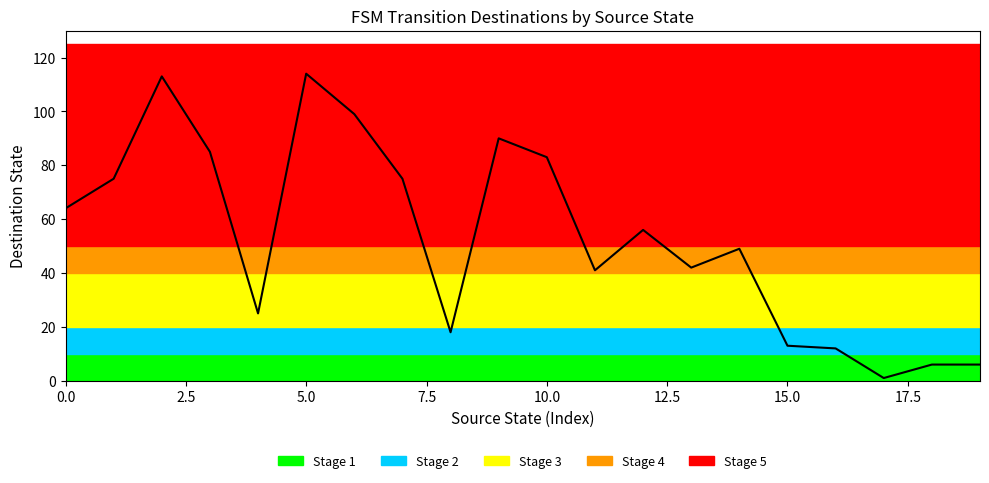

Is it true that the value at 11 is 41?

True